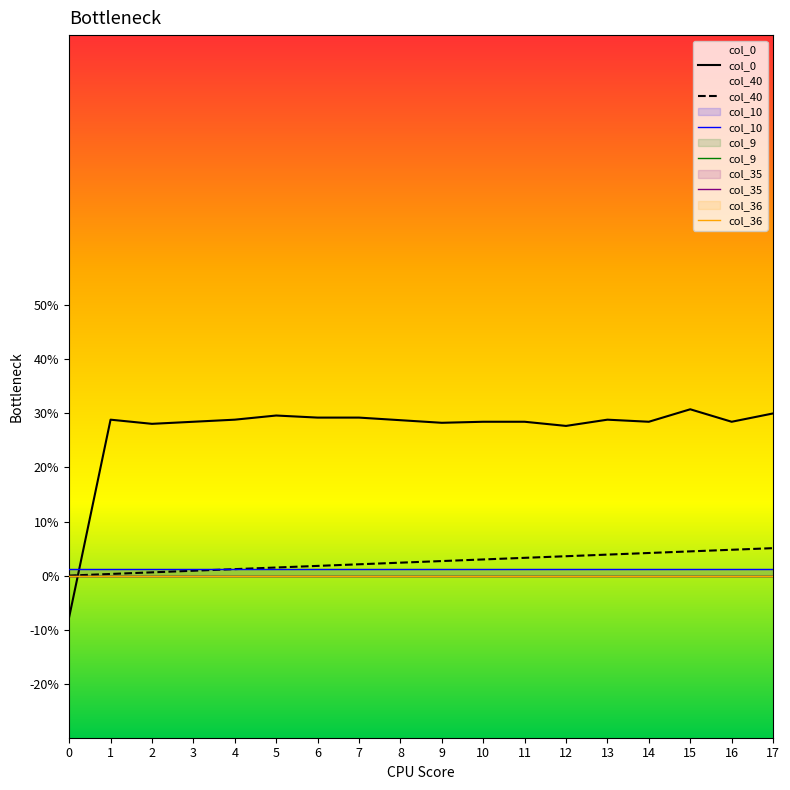

At which category is the sum across all series the highest?

15